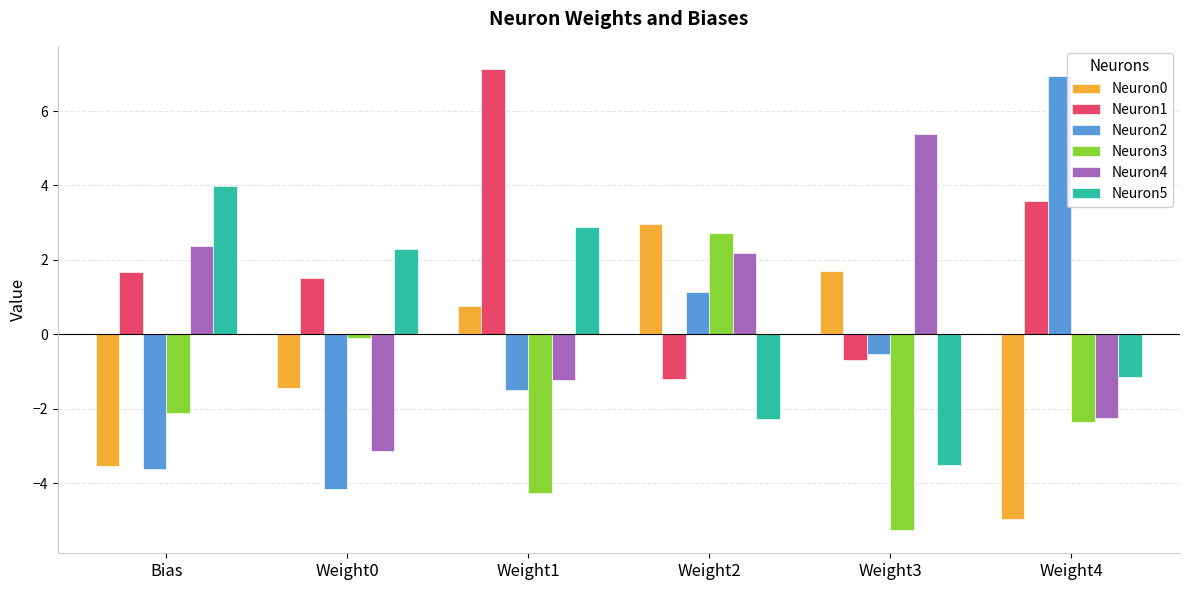

What is the greatest value displayed?

7.1